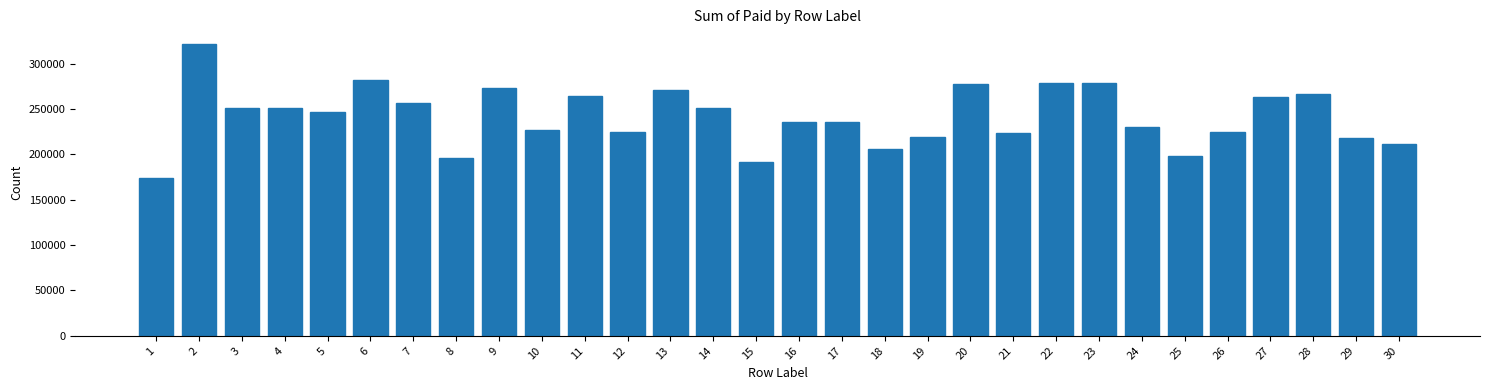

The value at 22 is 278510. True or false?

True